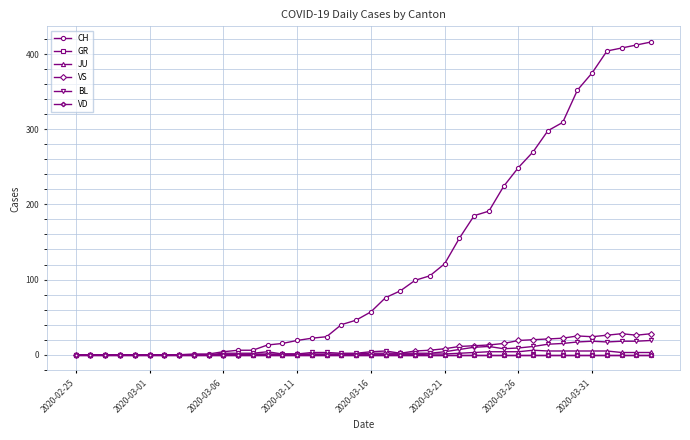

Is this an area chart (filled region under the line)?

No